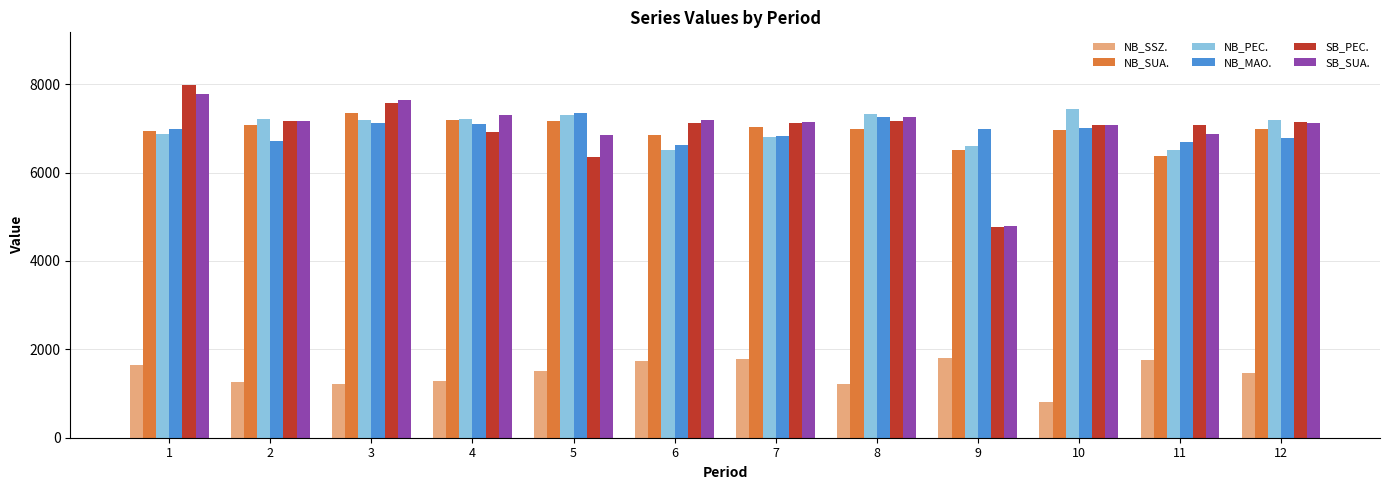

What is the difference between the NB_SUA. values at 9 and 7?

515.3